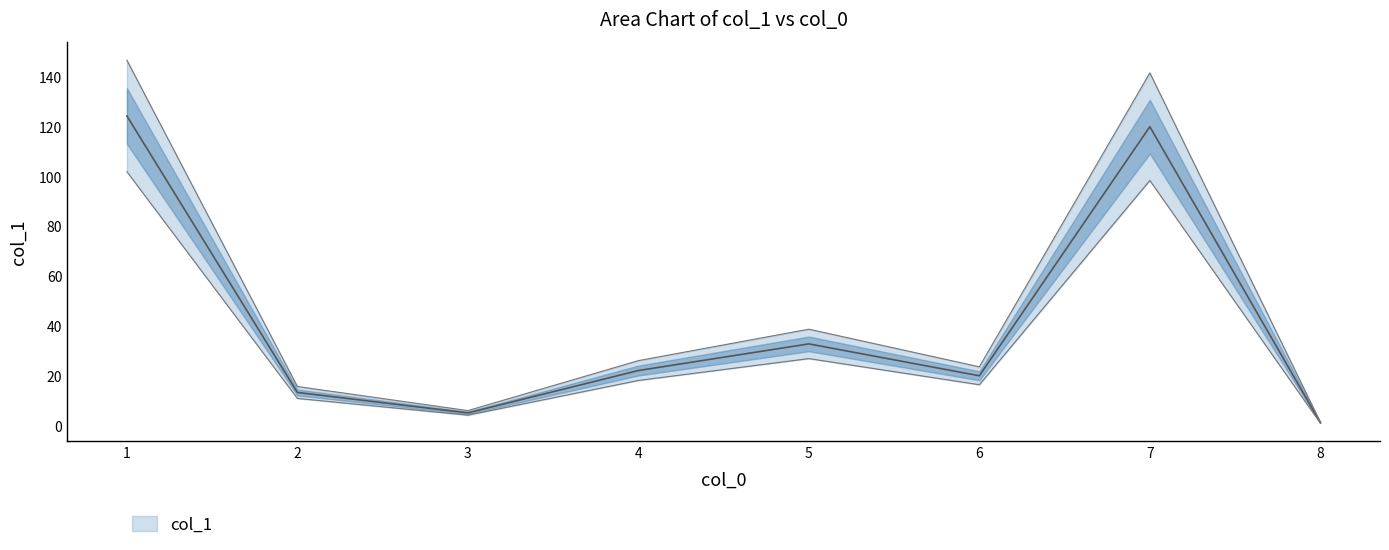

How many interior local peaks (higher than both neighbors) does the data have?

2